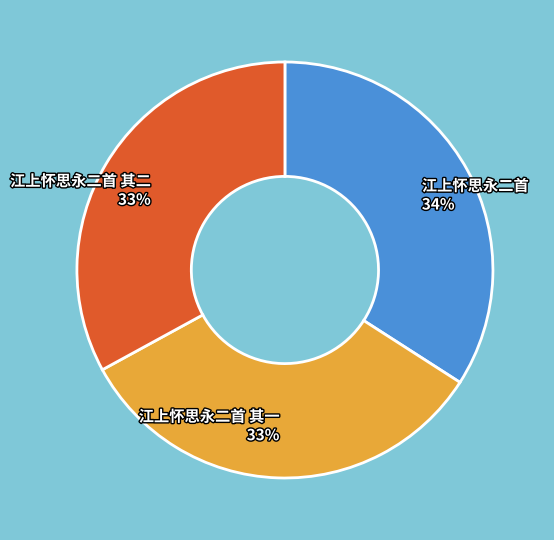

To the nearest percent, what portion does 江上怀思永二首 其二 represent?

33%